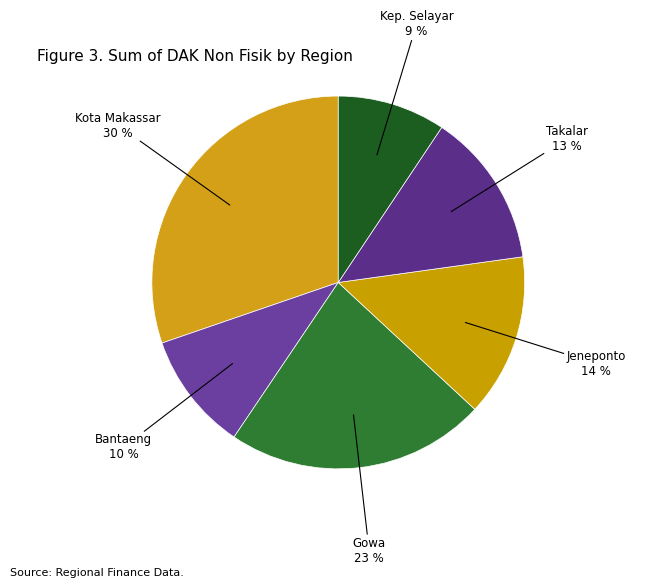

Count the number of slices in the pie.

6